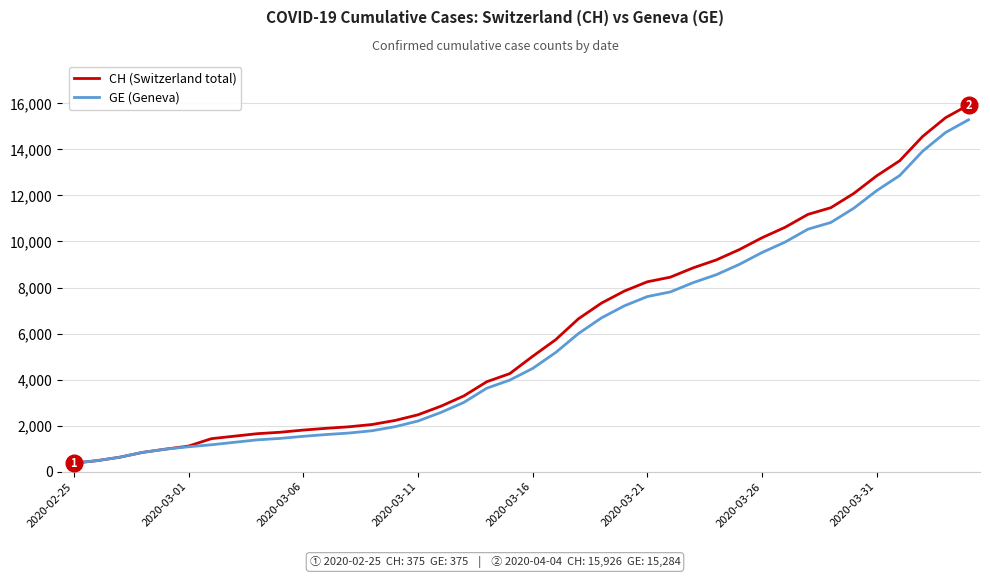

What is the minimum value shown in the chart?

375